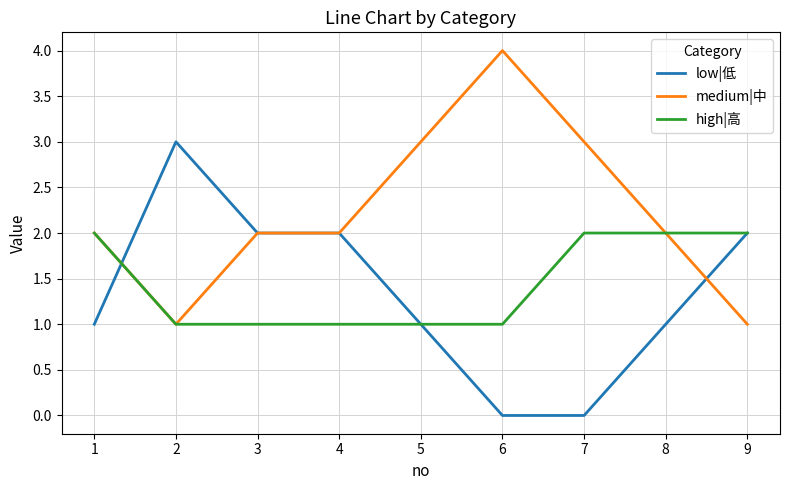

True or false: medium|中 has more than 2 points higher than both neighbors.

False